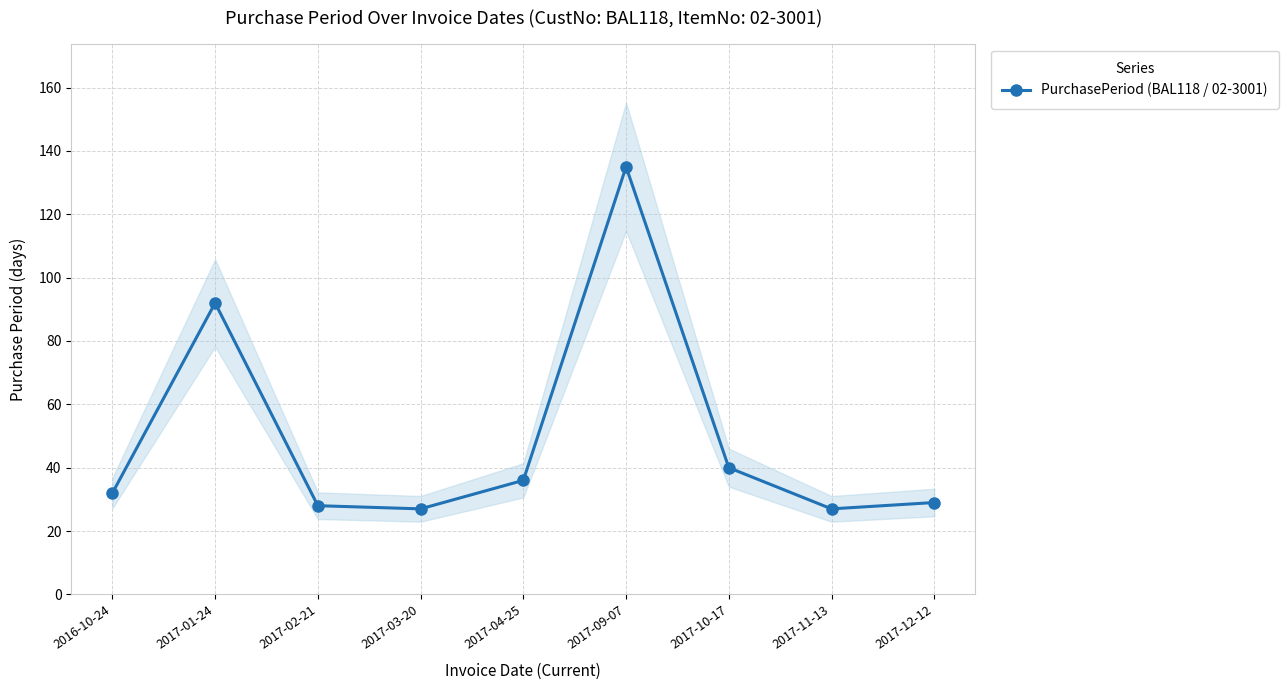

Rank the categories by value from lowest to highest.

2017-03-20, 2017-11-13, 2017-02-21, 2017-12-12, 2016-10-24, 2017-04-25, 2017-10-17, 2017-01-24, 2017-09-07